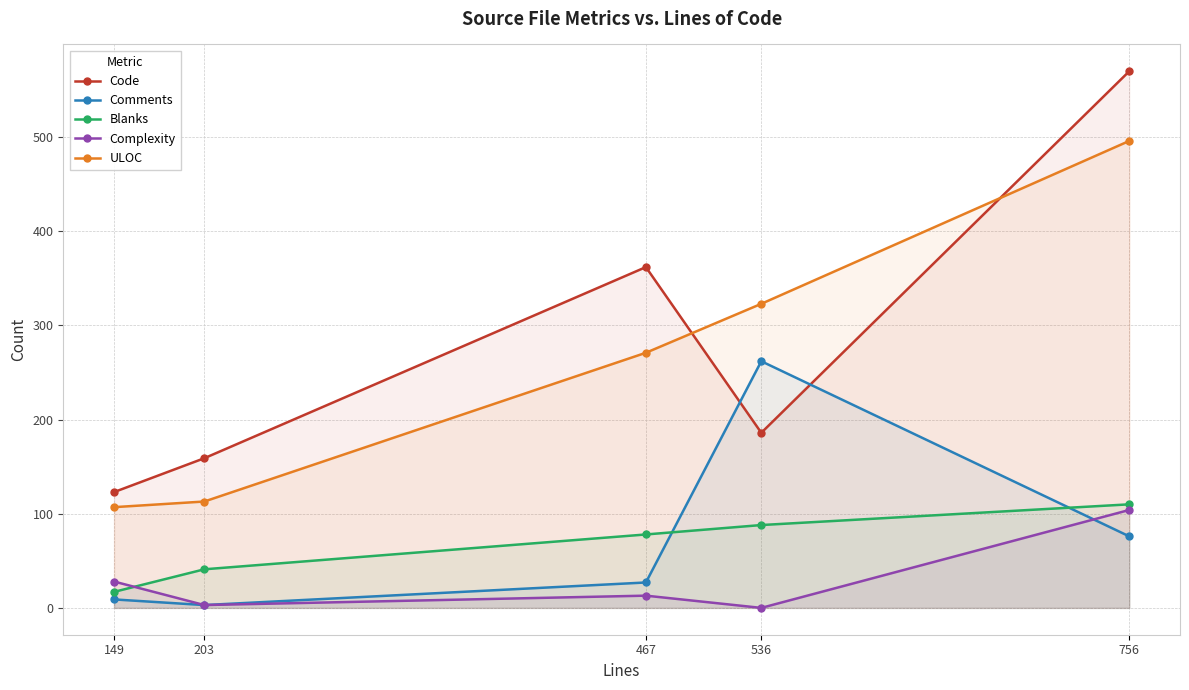

What is the difference between the maximum and minimum values in the Code series?

447